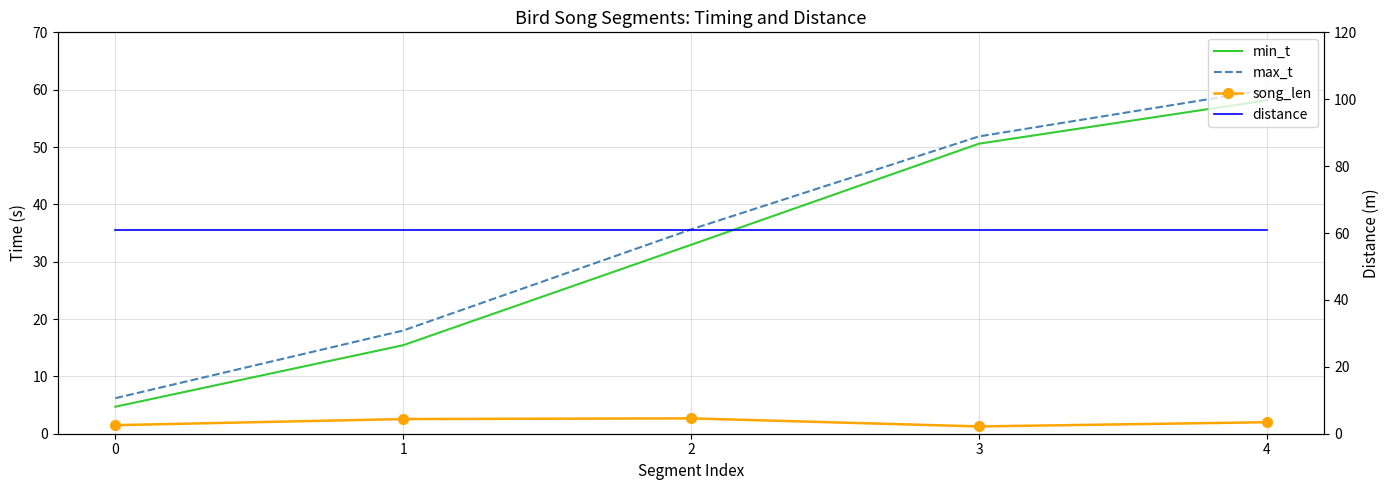

At which label does min_t first exceed 32?

2